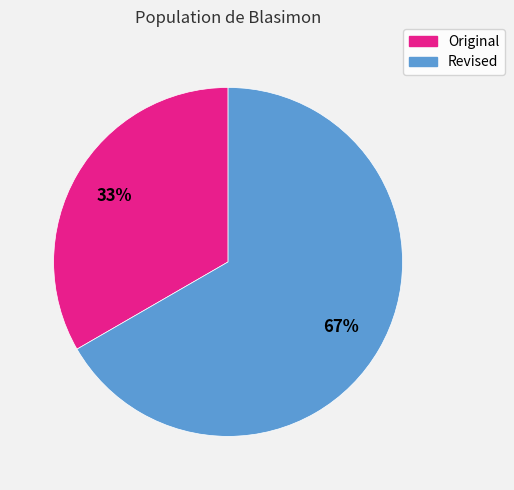

To the nearest percent, what percentage of the pie is Original?

33%